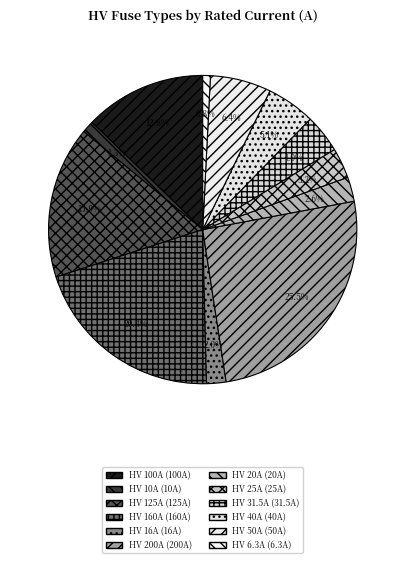

How many slices are in this pie chart?

12